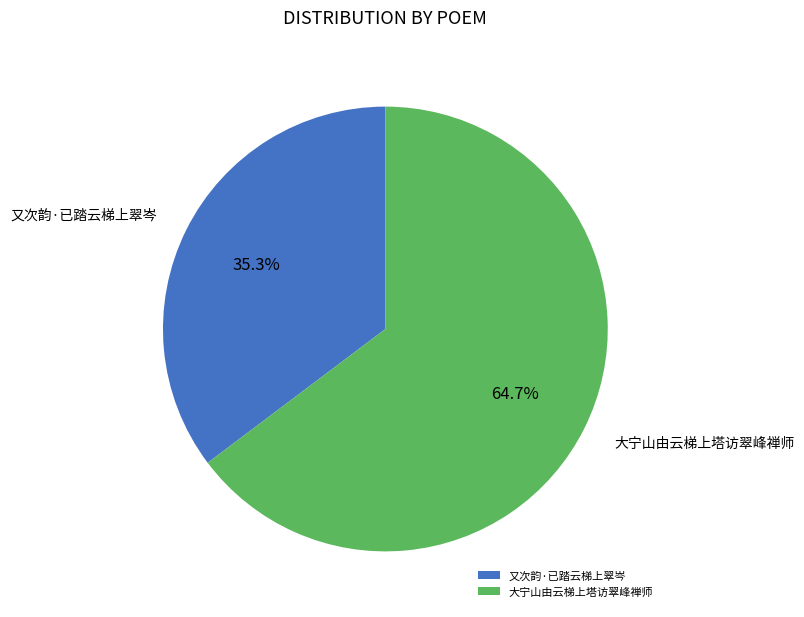

Which category accounts for the majority?

大宁山由云梯上塔访翠峰禅师